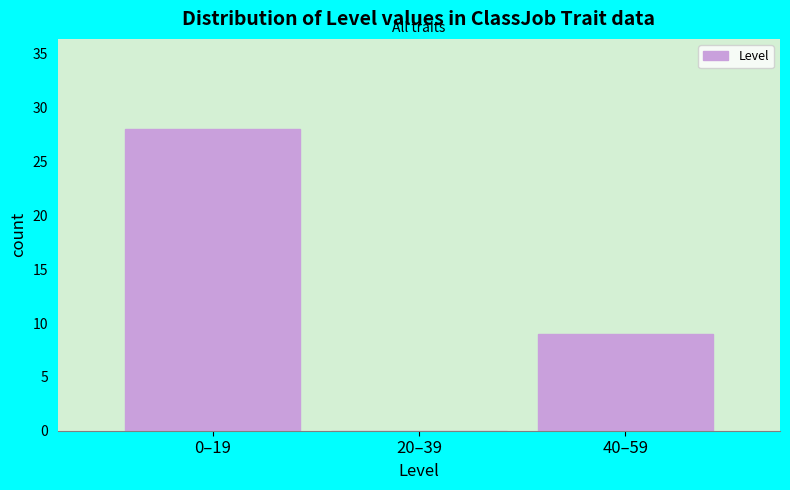

Reading left to right, what are all the values shown in this chart?

0–19=28	20–39=0	40–59=9